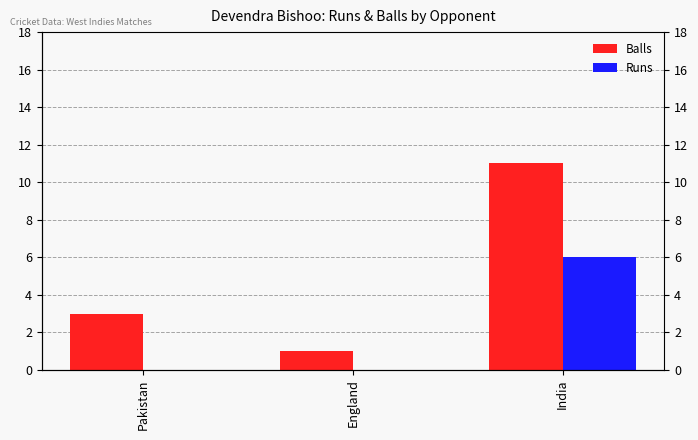

What position from the left is Pakistan?

1